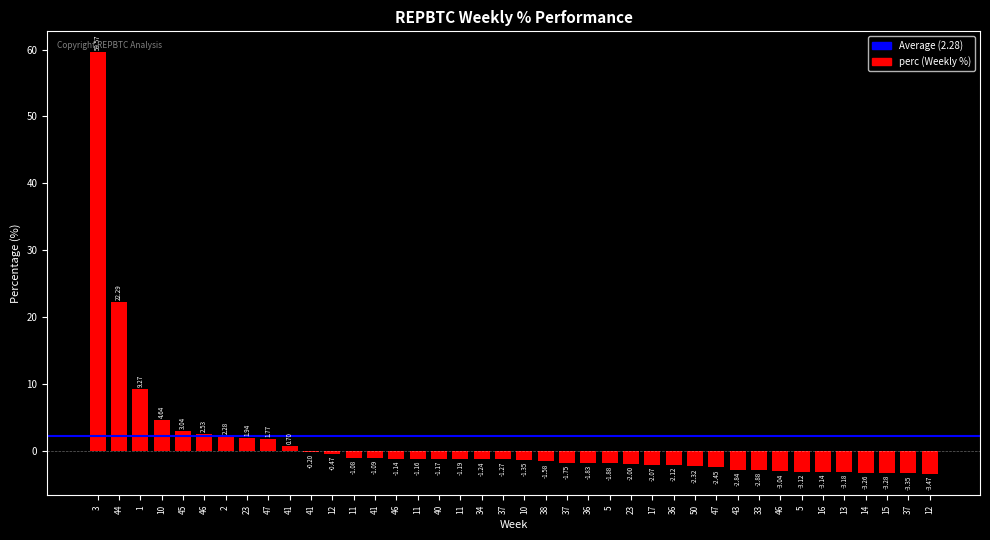

List the labels in order of value, smallest first.

12, 37, 15, 14, 13, 16, 5, 46, 33, 43, 47, 50, 36, 17, 23, 5, 36, 37, 38, 10, 37, 34, 11, 40, 11, 46, 41, 11, 12, 41, 41, 47, 23, 2, 46, 45, 10, 1, 44, 3